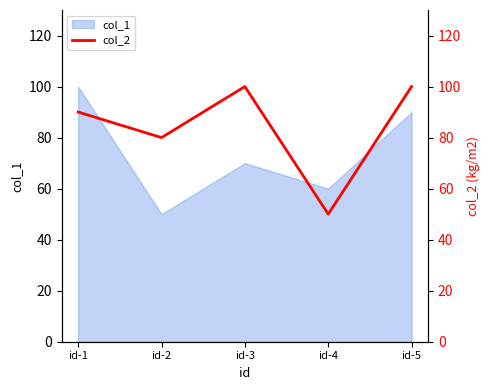

How many lines are shown in the chart?

1